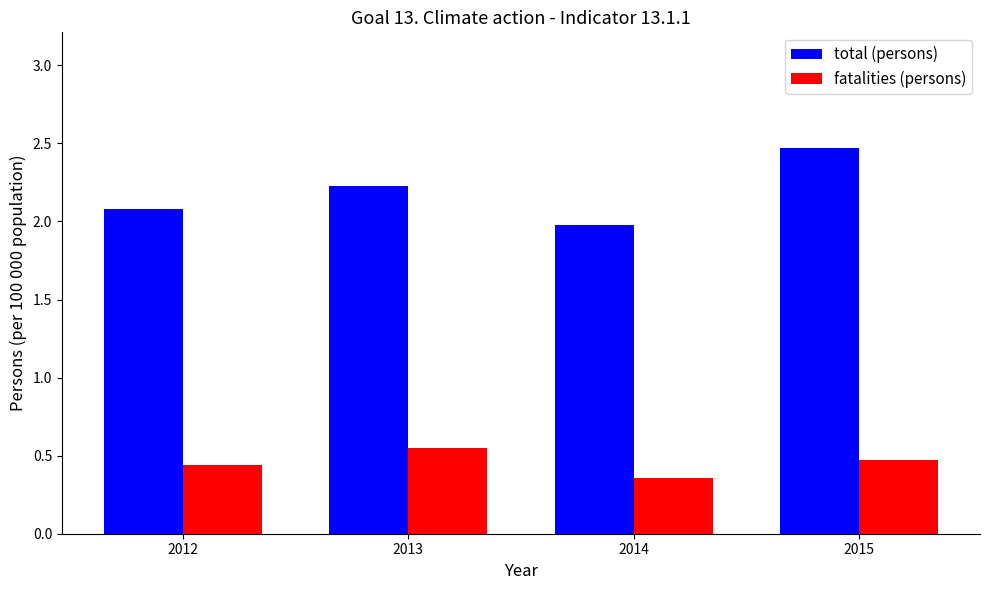

List the series in order of their overall mean, highest first.

total (persons), fatalities (persons)